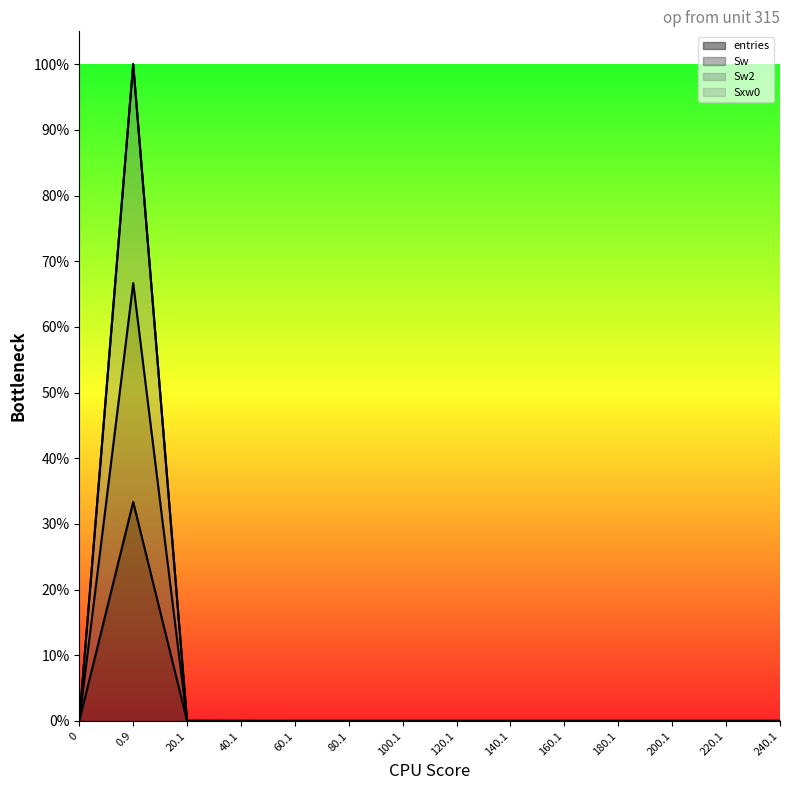

Reading right to left, transcribe all the data shown in this chart.

entries: 240.1=0.0	220.1=0.0	200.1=0.0	180.1=0.0	160.1=0.0	140.1=0.0	120.1=0.0	100.1=0.0	80.1=0.0	60.1=0.0	40.1=0.0	20.1=0.0	0.9=1.0	0=0.0
Sw: 240.1=0.0	220.1=0.0	200.1=0.0	180.1=0.0	160.1=0.0	140.1=0.0	120.1=0.0	100.1=0.0	80.1=0.0	60.1=0.0	40.1=0.0	20.1=0.0	0.9=0.3	0=0.0
Sw2: 240.1=0.0	220.1=0.0	200.1=0.0	180.1=0.0	160.1=0.0	140.1=0.0	120.1=0.0	100.1=0.0	80.1=0.0	60.1=0.0	40.1=0.0	20.1=0.0	0.9=0.7	0=0.0